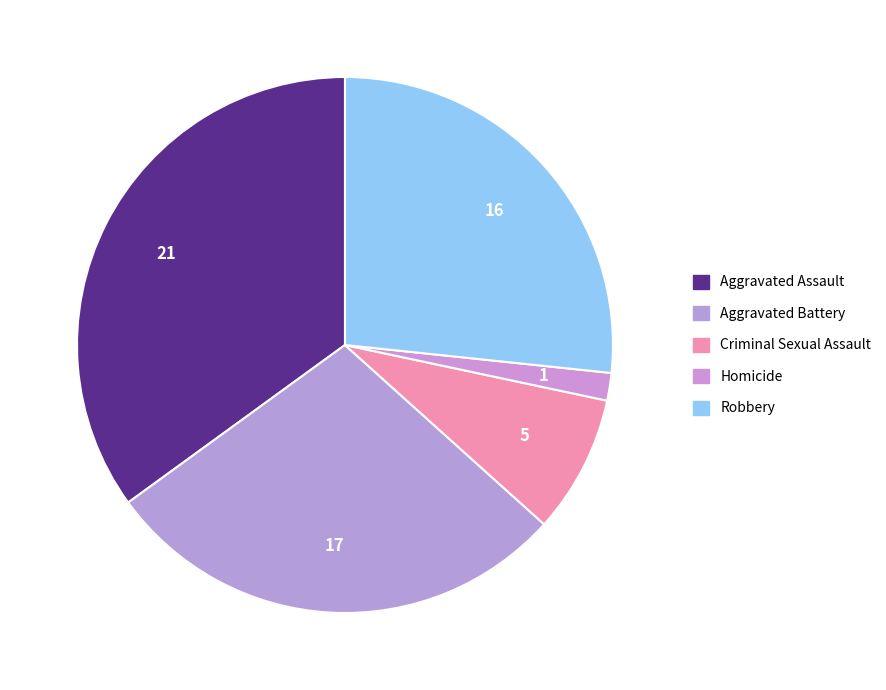

Does any single category account for the majority?

No